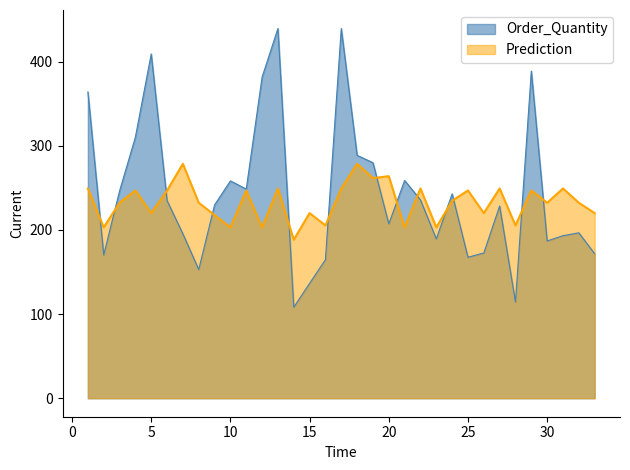

Where is the first local minimum for Order_Quantity?

2